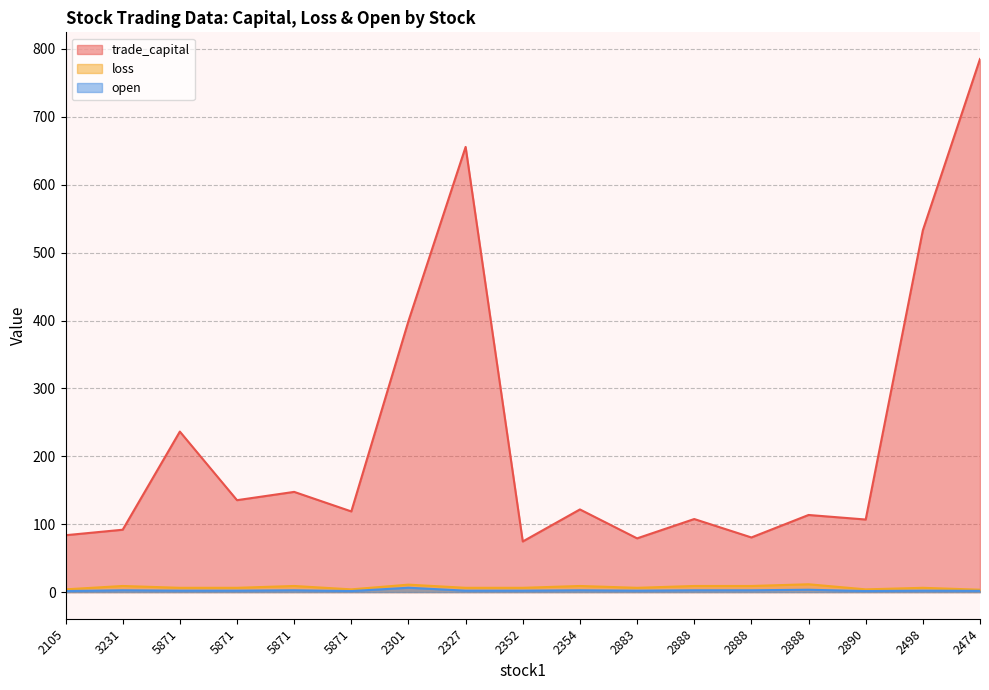

In loss, how many points are lower than both neighbors (excluding endpoints)?

3